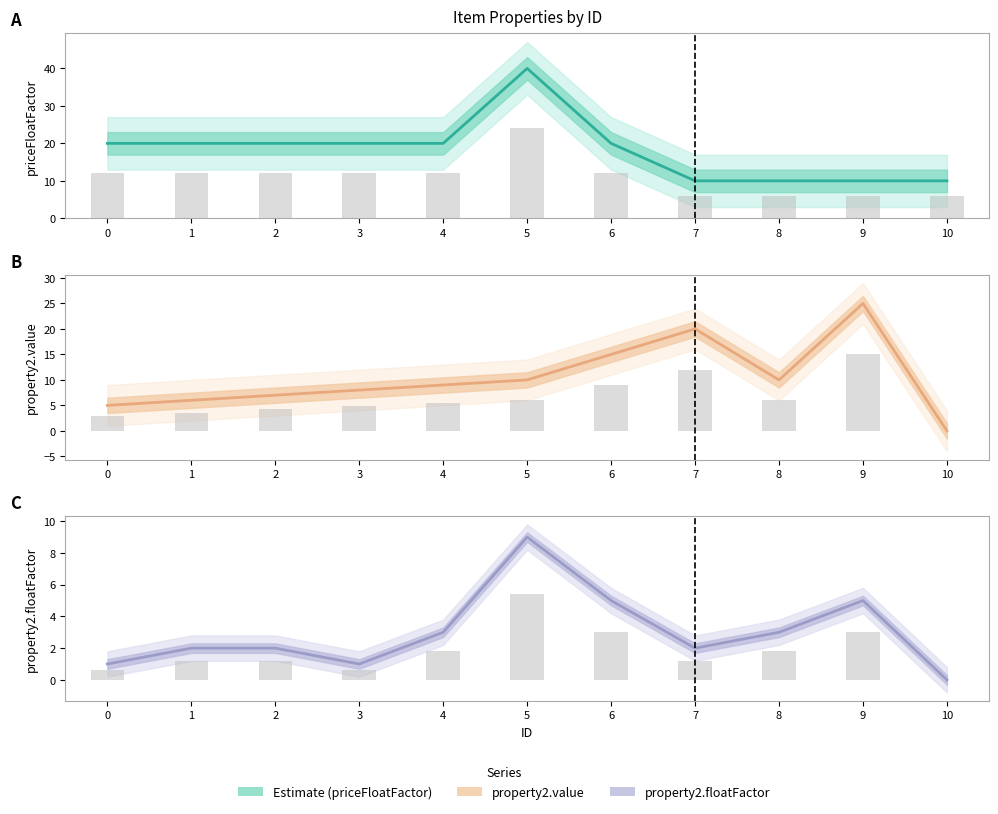

The priceFloatFactor series shows 20.0 at 0. True or false?

True